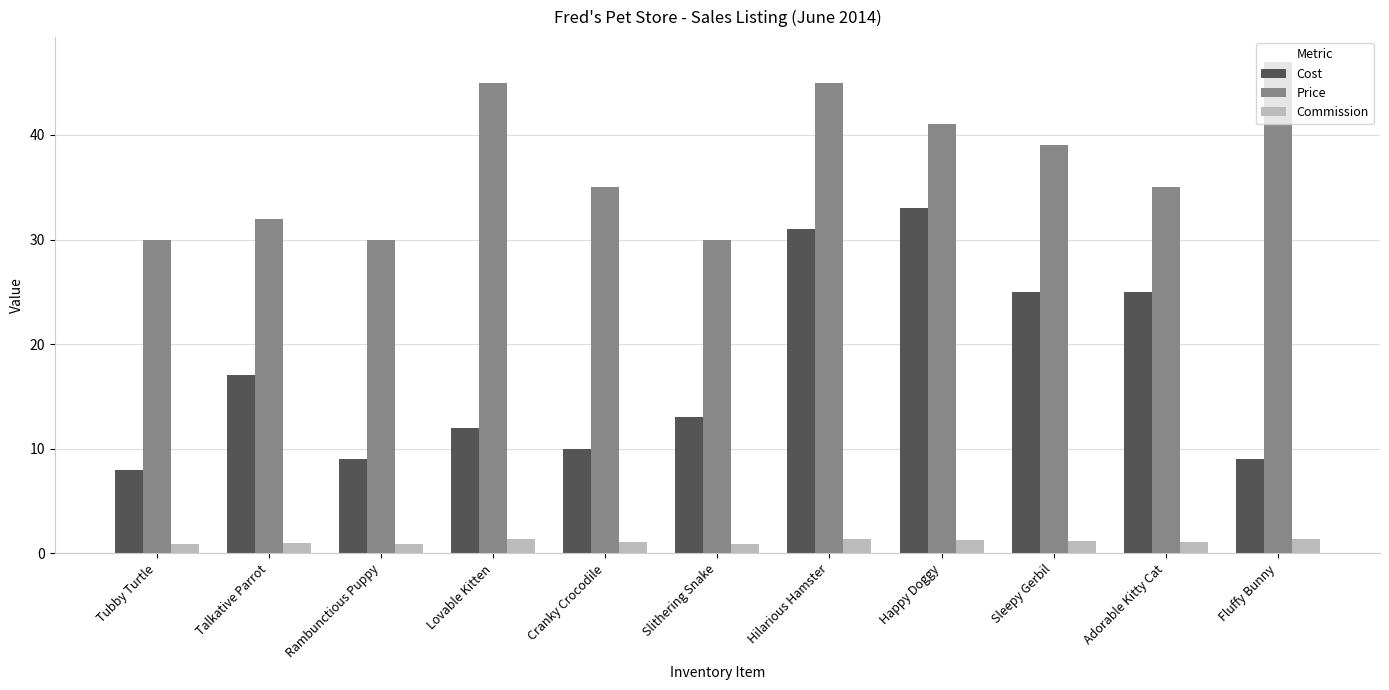

What value does the Commission series have at Rambunctious Puppy?

0.9